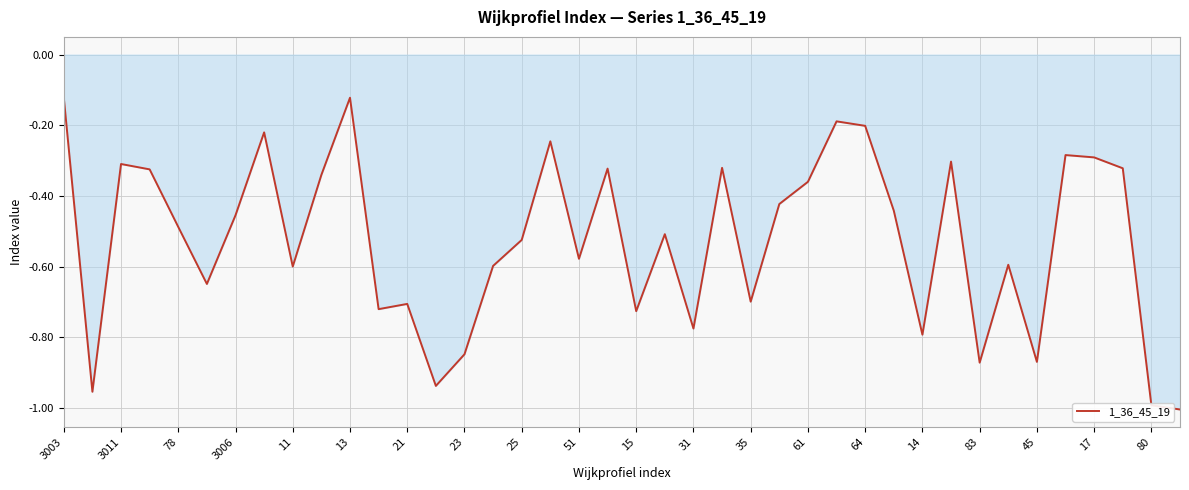

What is the difference between the maximum and minimum values?

0.9